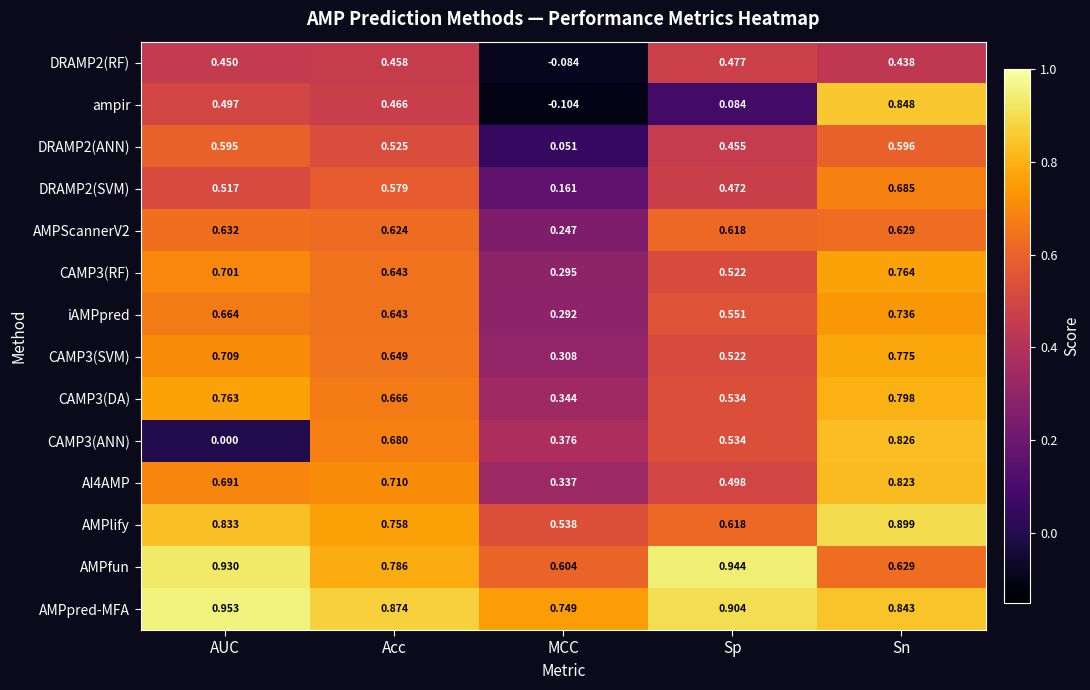

At which label is CAMP3(SVM) closest to 0?

MCC